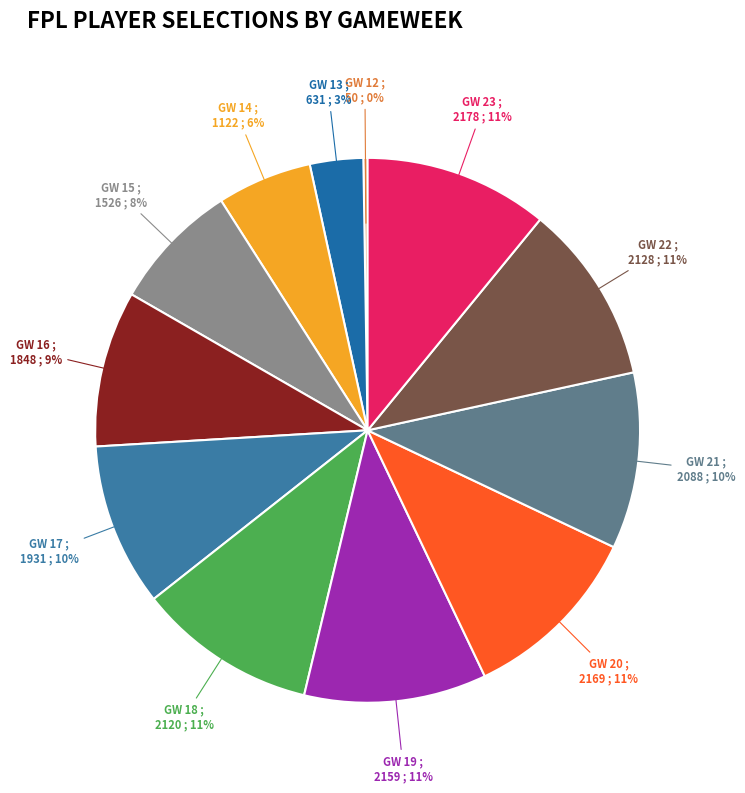

Do GW 23 and GW 22 together represent more than half of the pie?

No